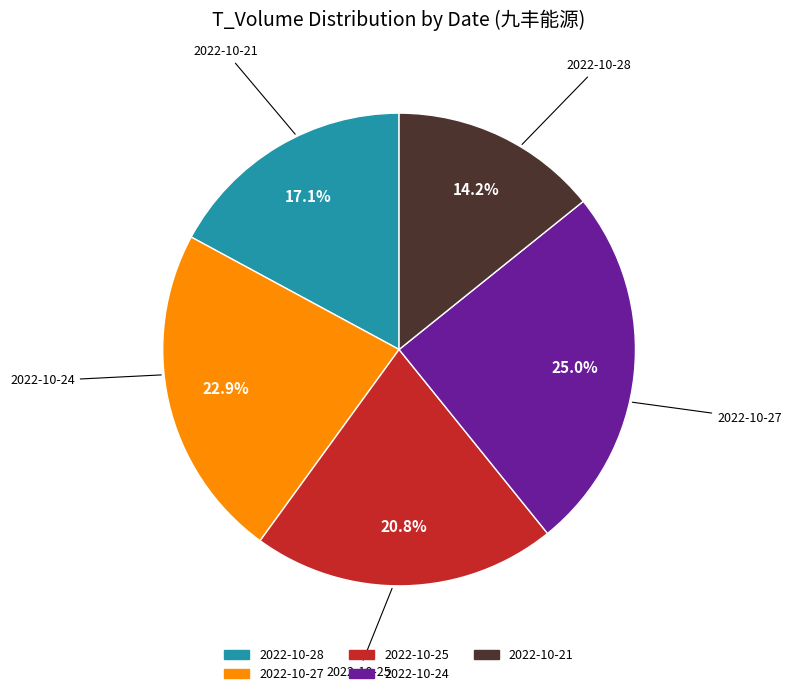

Is there a majority slice in this chart?

No